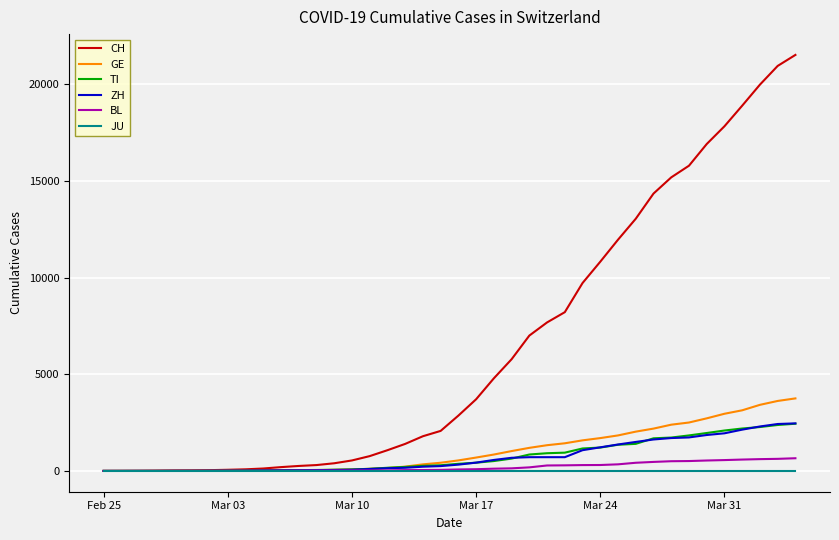

Which series has the widest spread of values?

CH